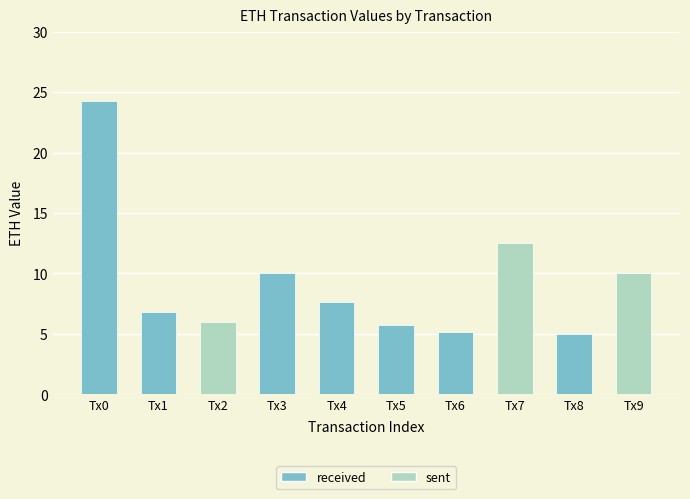

What is the approximate value of received at Tx1?

6.8